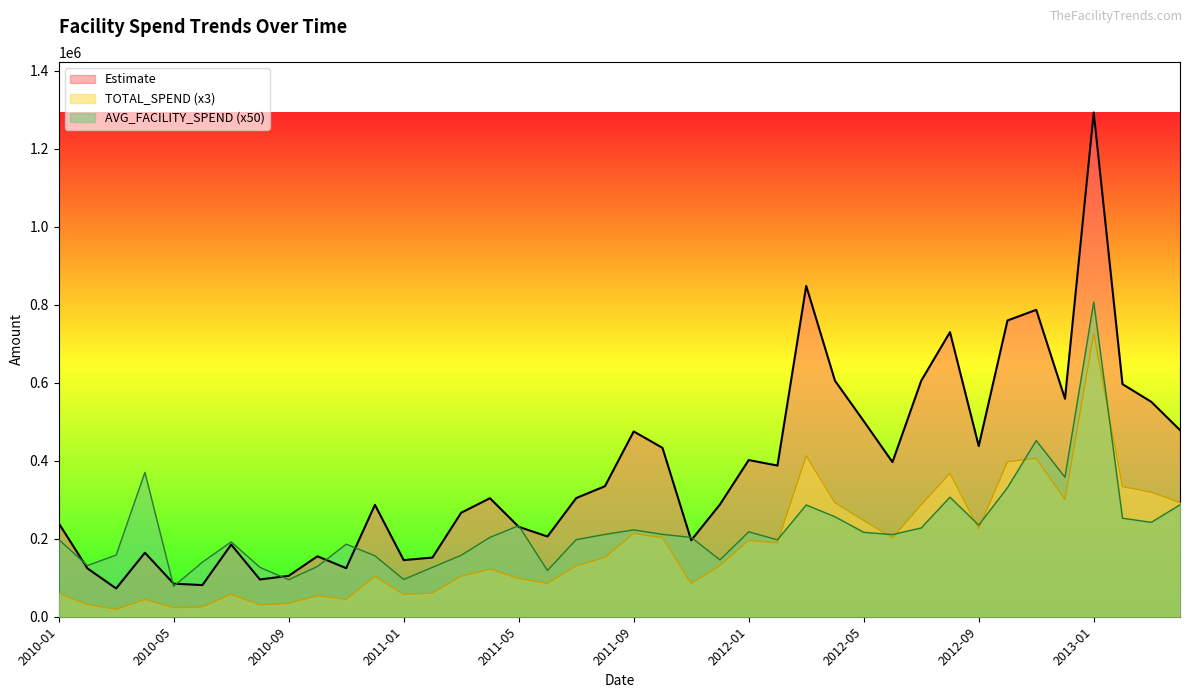

List the series in order of their peak value, lowest first.

TOTAL_SPEND (x3), AVG_FACILITY_SPEND (x50), Estimate